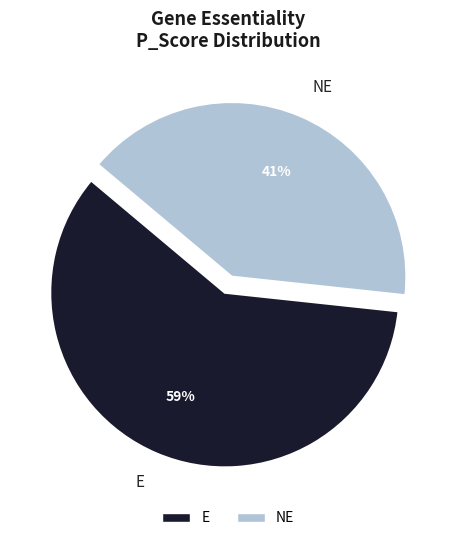

Is it true that E is 59% of the pie?

True